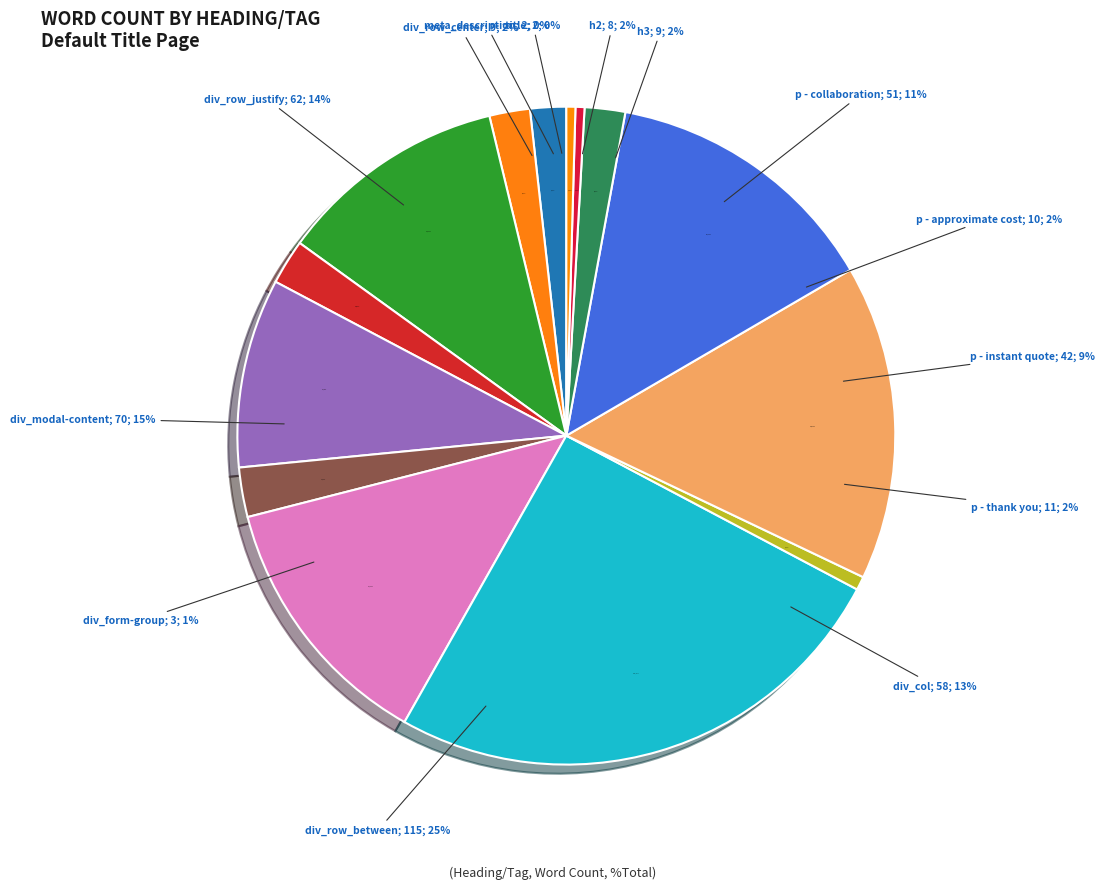

To the nearest percent, what is the combined percentage of div_col (58) and title (2)?

13%